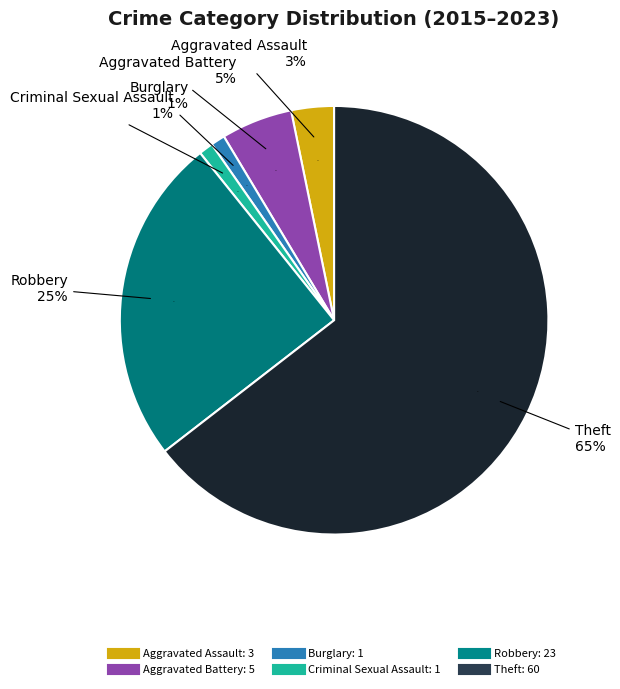

How many slices are in this pie chart?

6